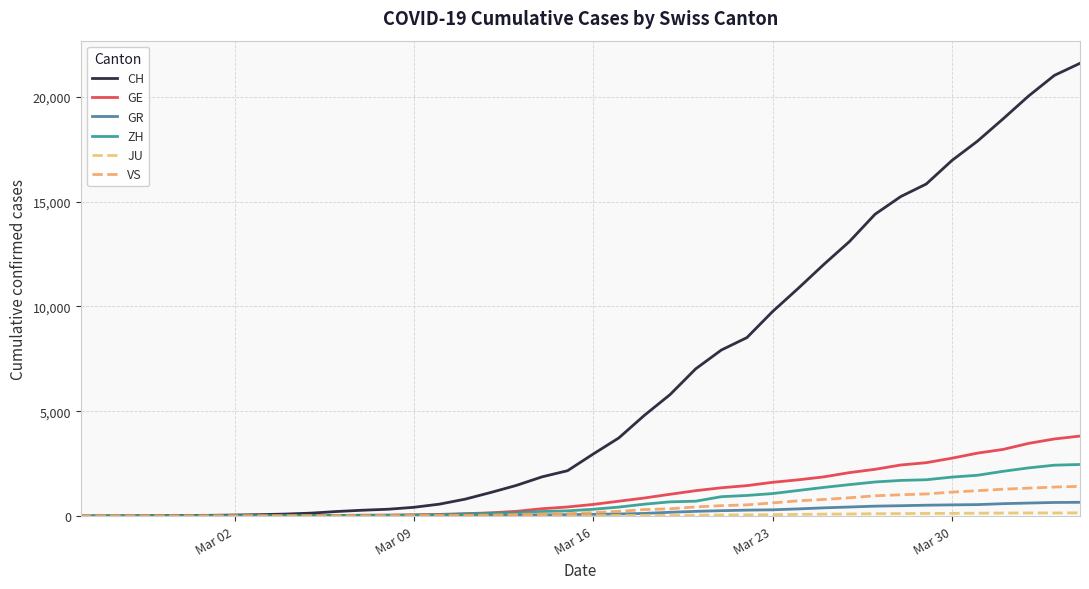

How many categories are shown in the chart?

40